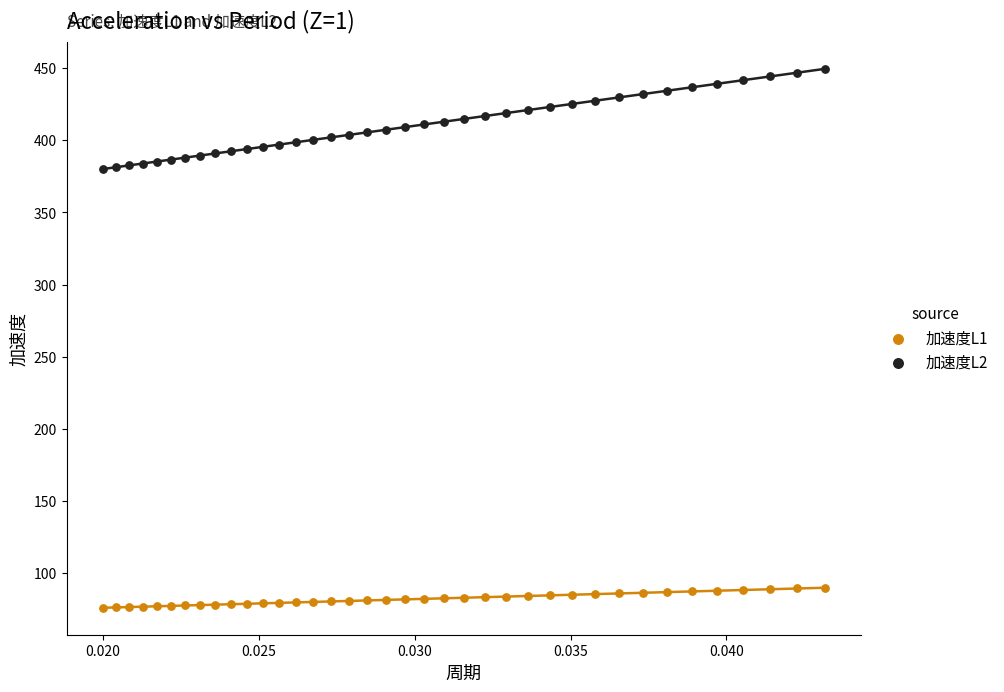

Which series reaches the minimum Y coordinate?

加速度L1